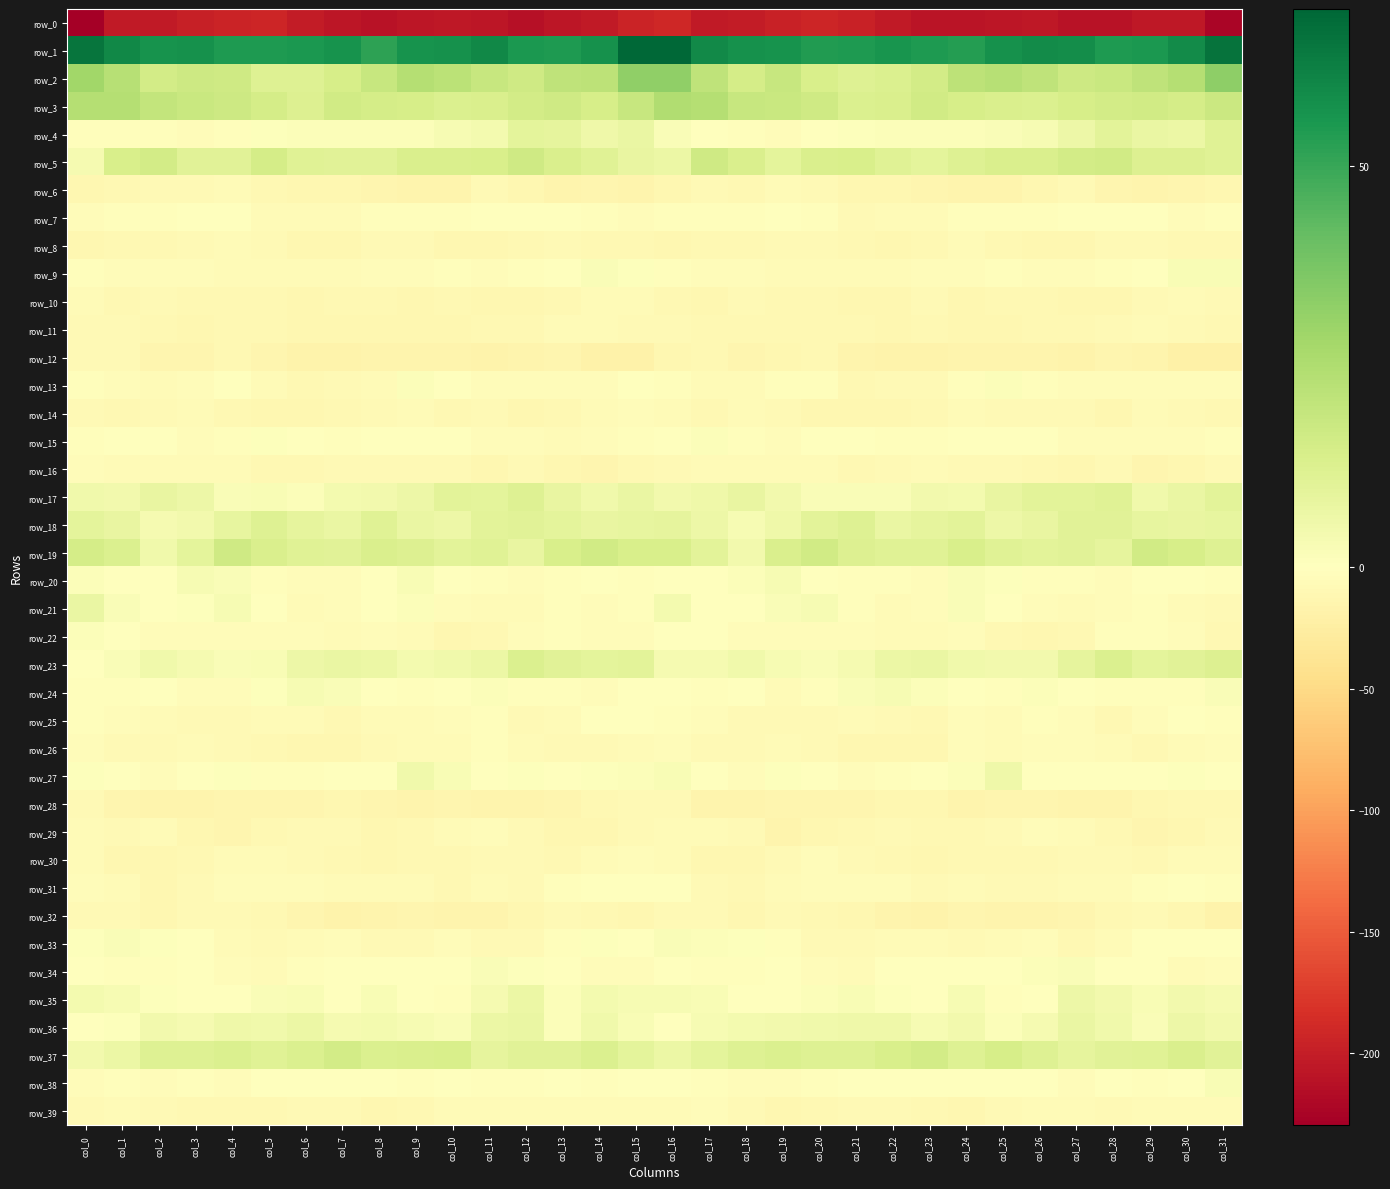

What is the spread (max minus min) of values at col_16?

261.5